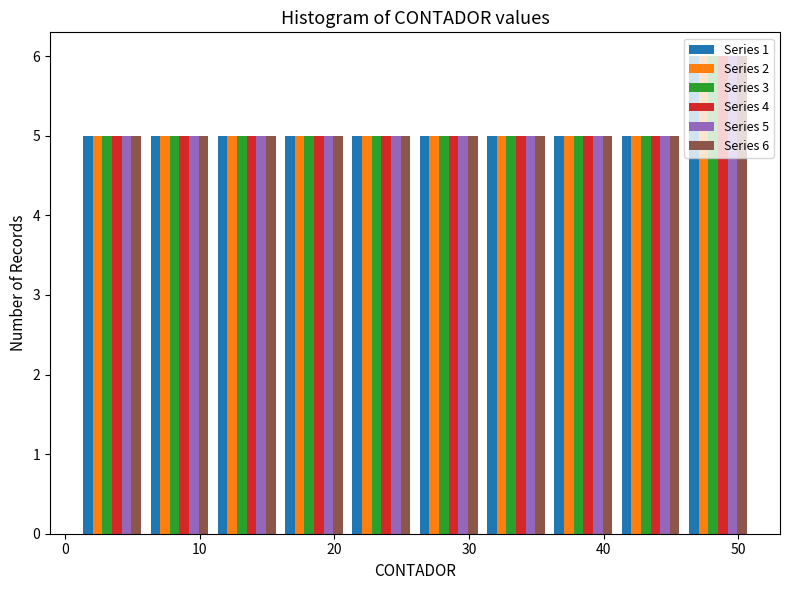

In the Series 6 series, which range on the x-axis has the tallest bar?

46 to 51